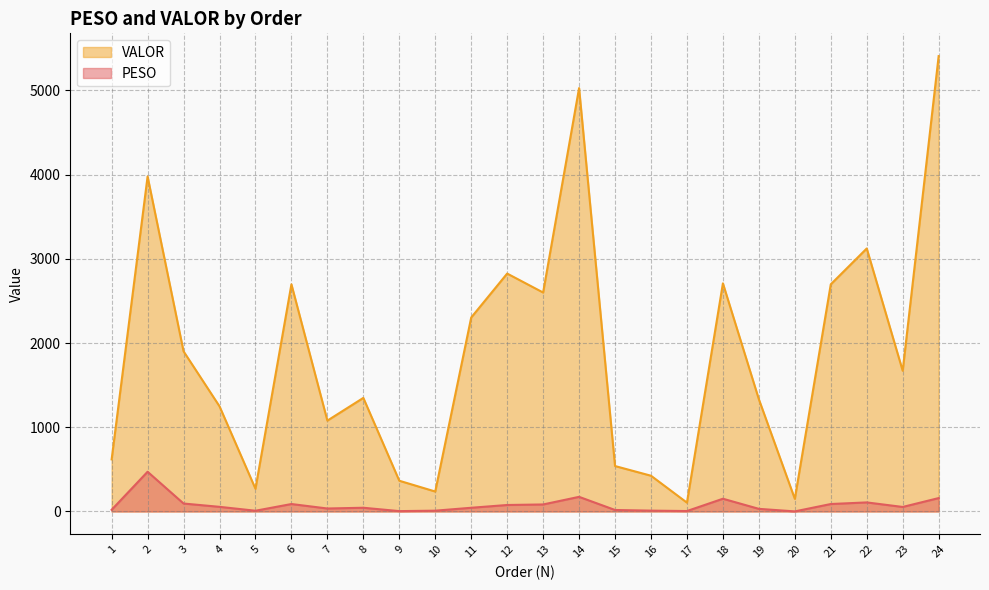

What is the difference between the second highest and minimum values in the PESO series?

172.6